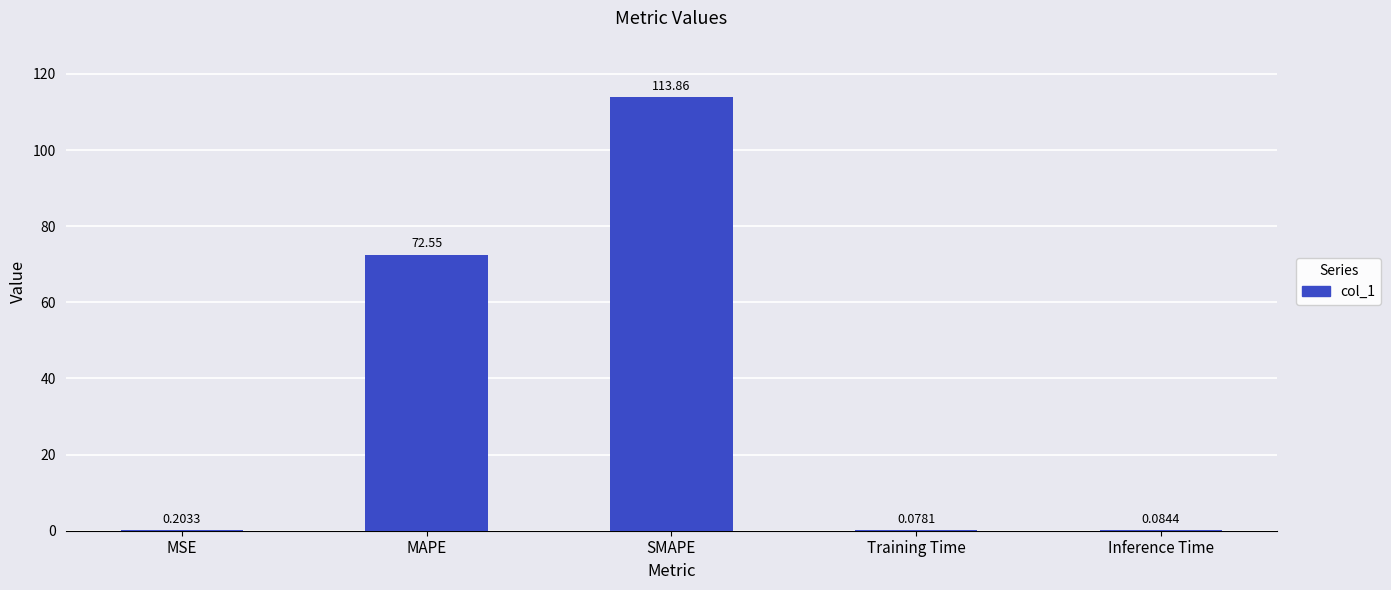

The value at MAPE is 112.1. True or false?

False